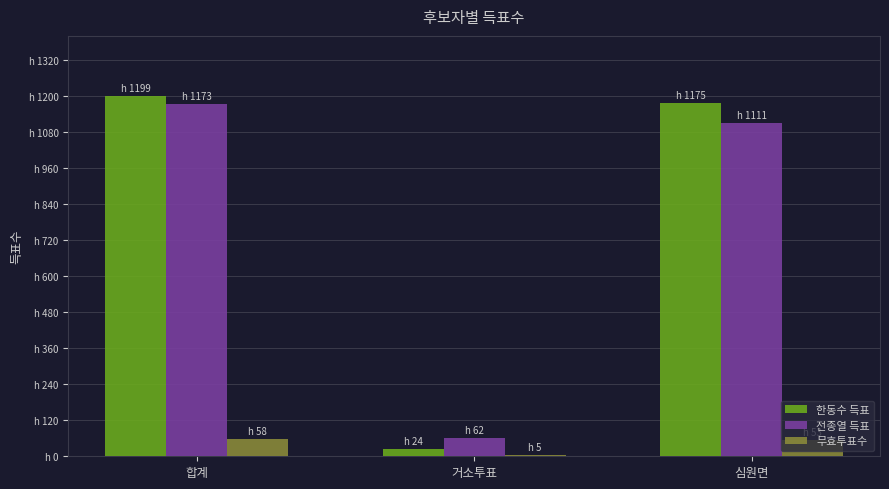

At which category does the chart reach its peak across all series?

합계